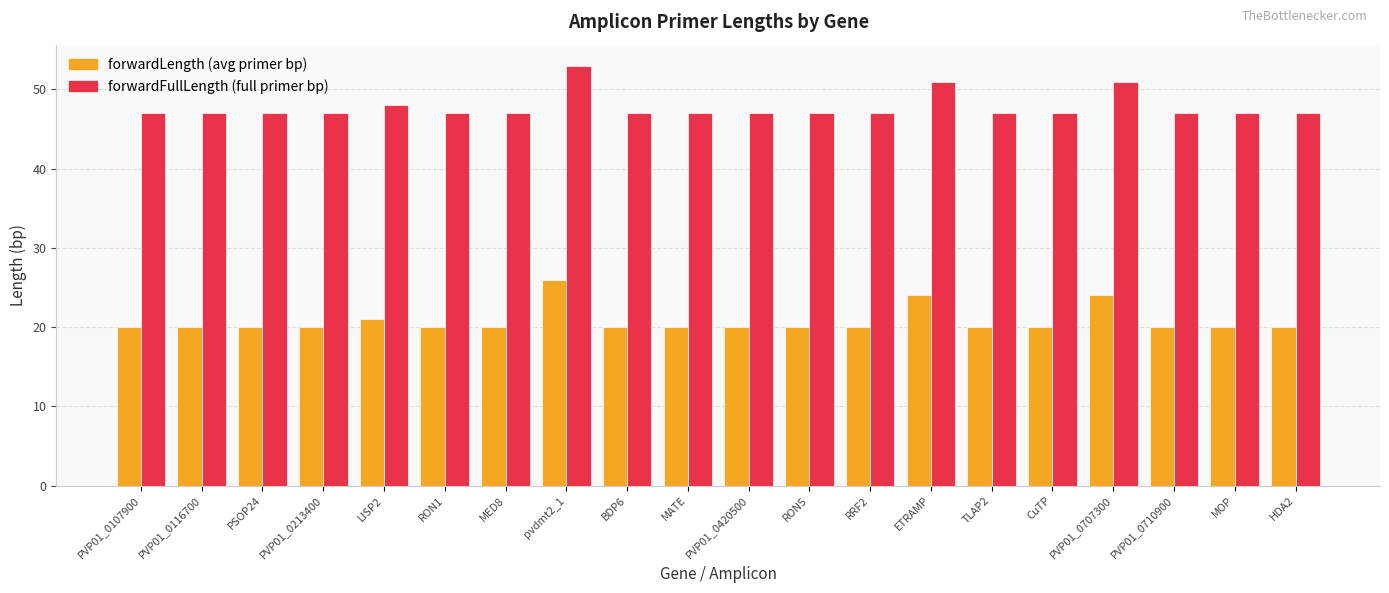

What is the maximum value shown in the chart?

53